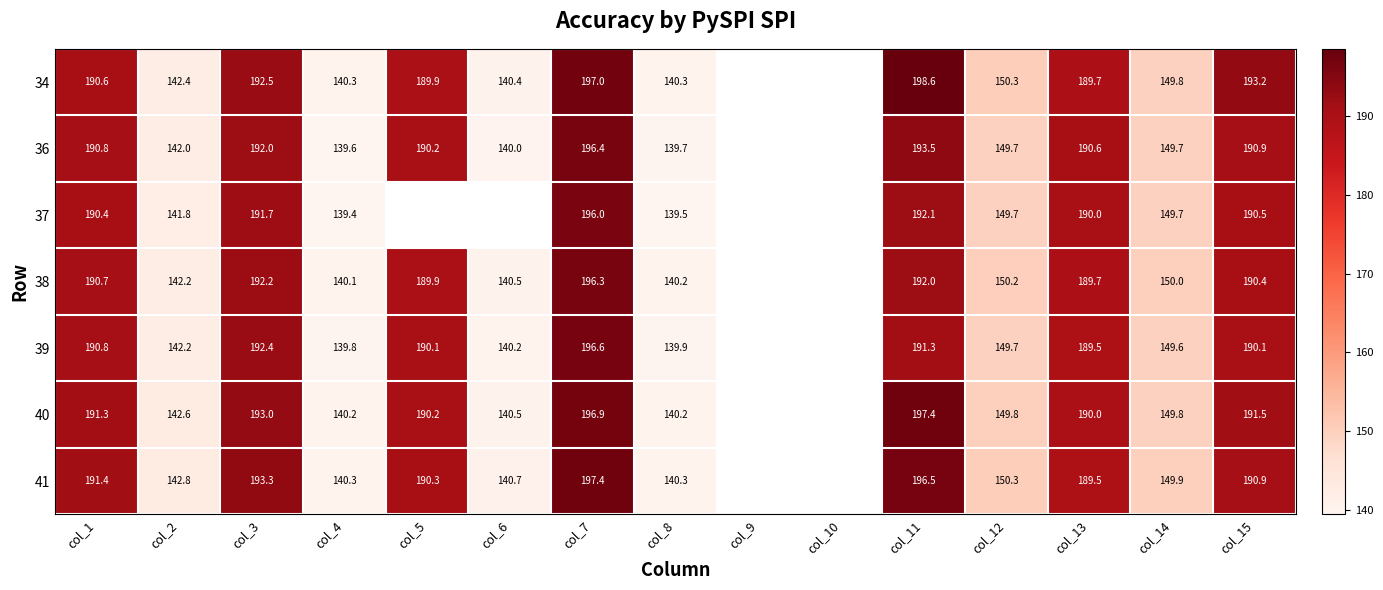

Rank the series at col_11 from highest to lowest value.

34, 40, 41, 36, 37, 38, 39